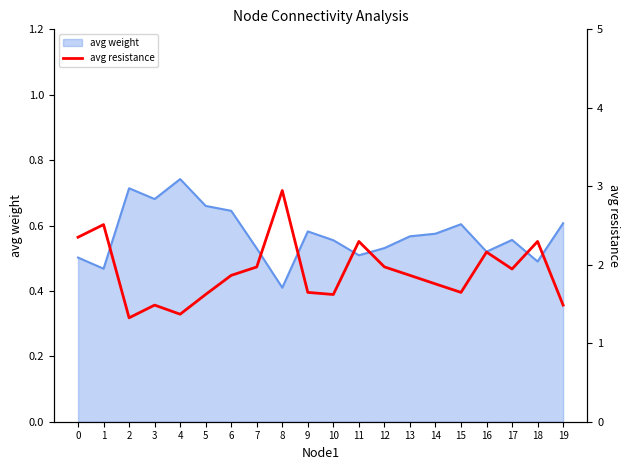

What is the sum of all values?

38.1